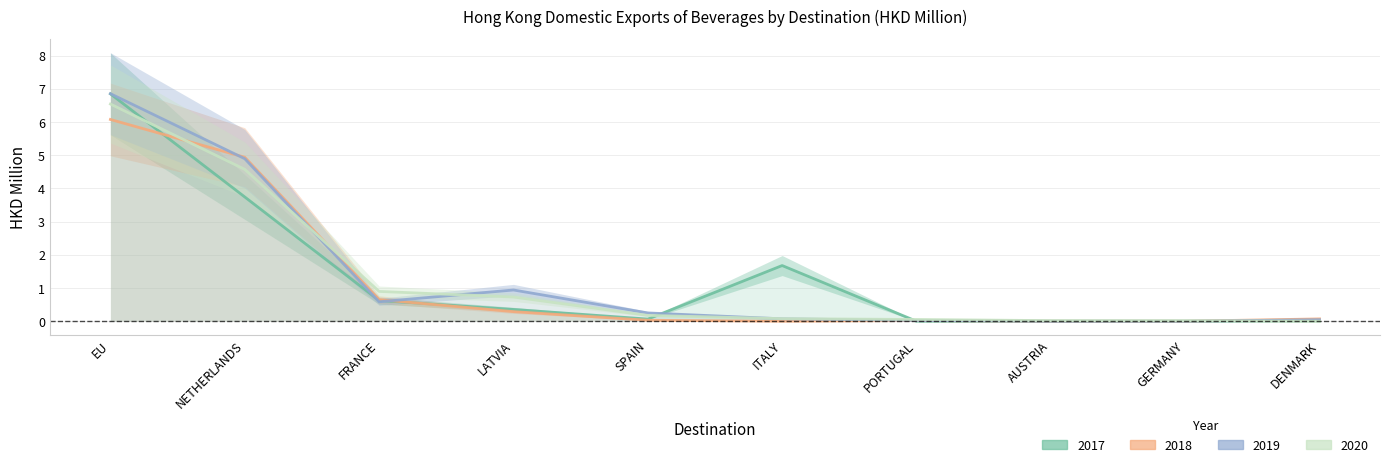

Between which two adjacent categories do 201912 and 202012 first intersect?

NETHERLANDS and FRANCE